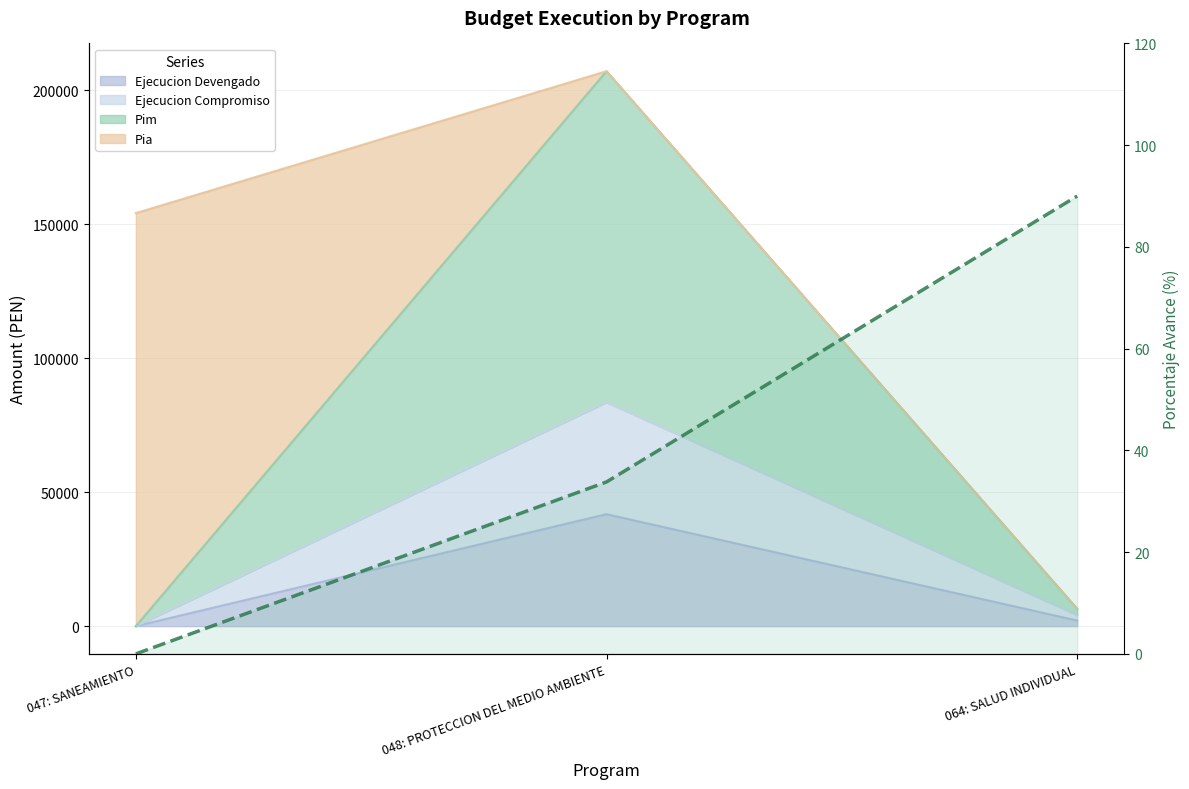

List the labels in order of value, smallest first.

047: SANEAMIENTO, 048: PROTECCION DEL MEDIO AMBIENTE, 064: SALUD INDIVIDUAL